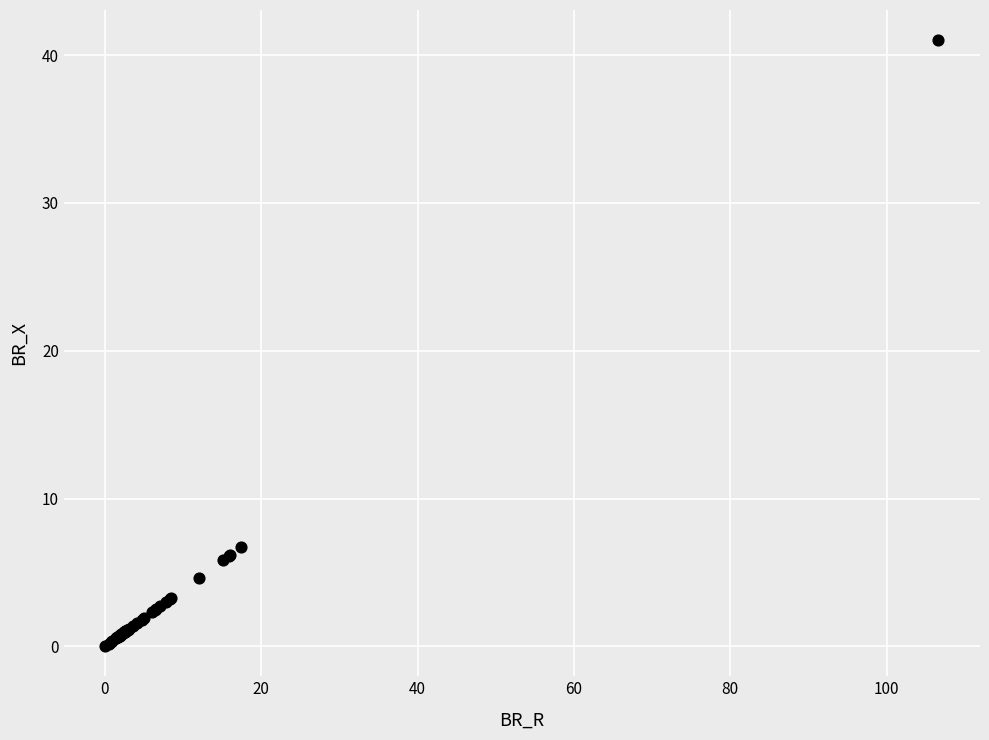

What Y value in the scatter plot is closest to 20?

6.7